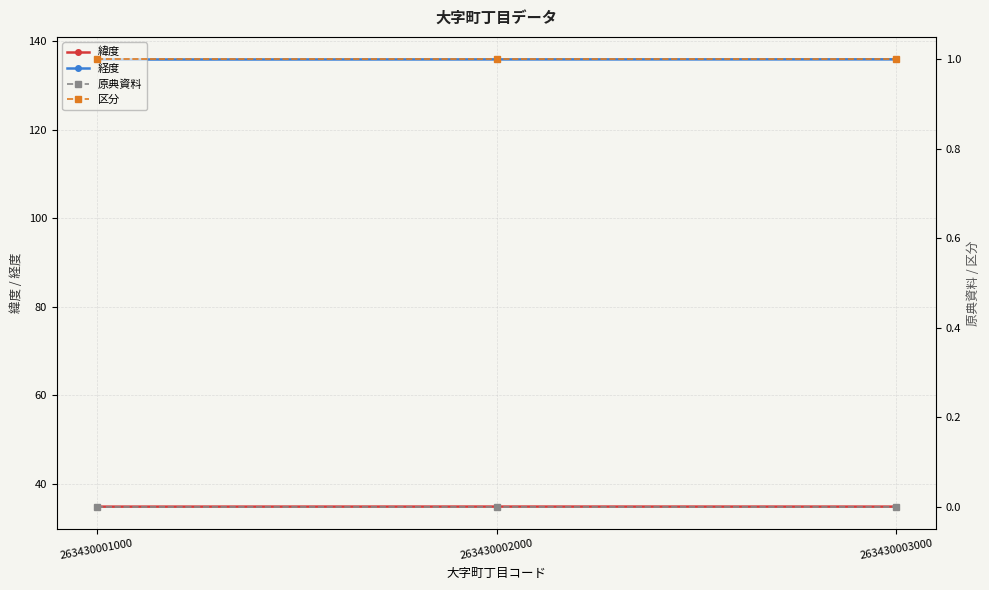

How many categories are shown in the chart?

3